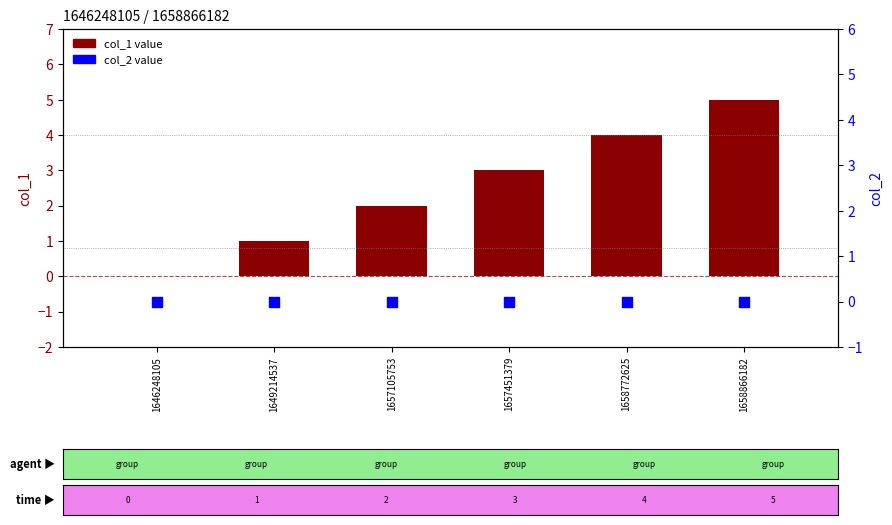

At how many categories does at least one series exceed 1?

4